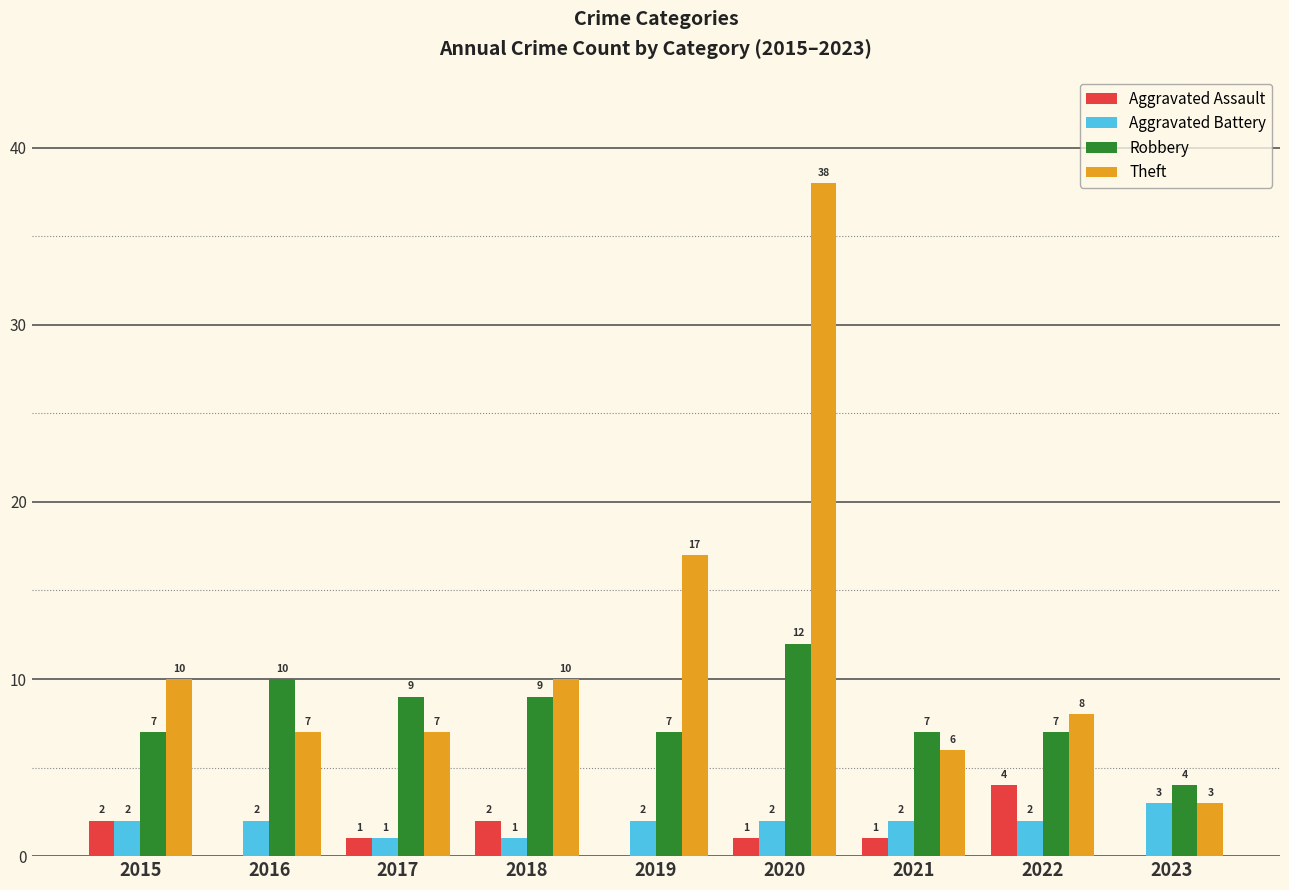

How many groups of bars are there?

9